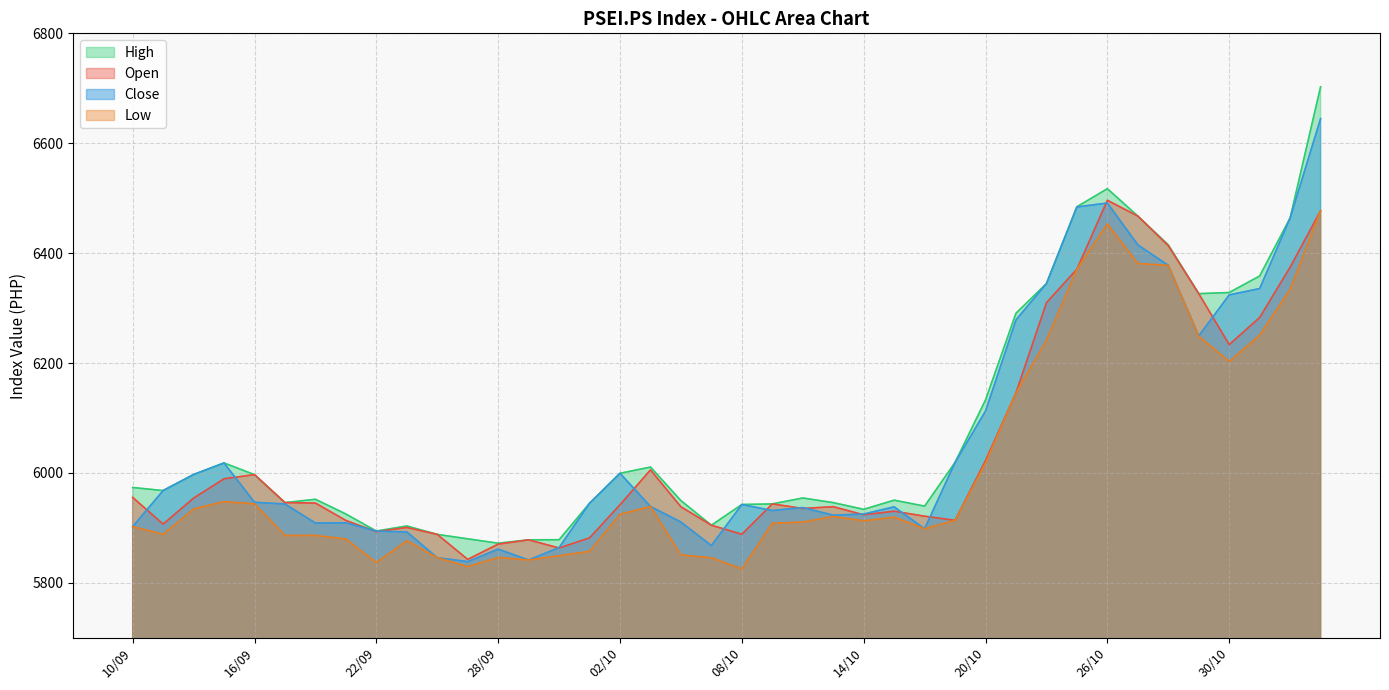

What is the difference between the close values at 05/11 and 21/09?

735.5